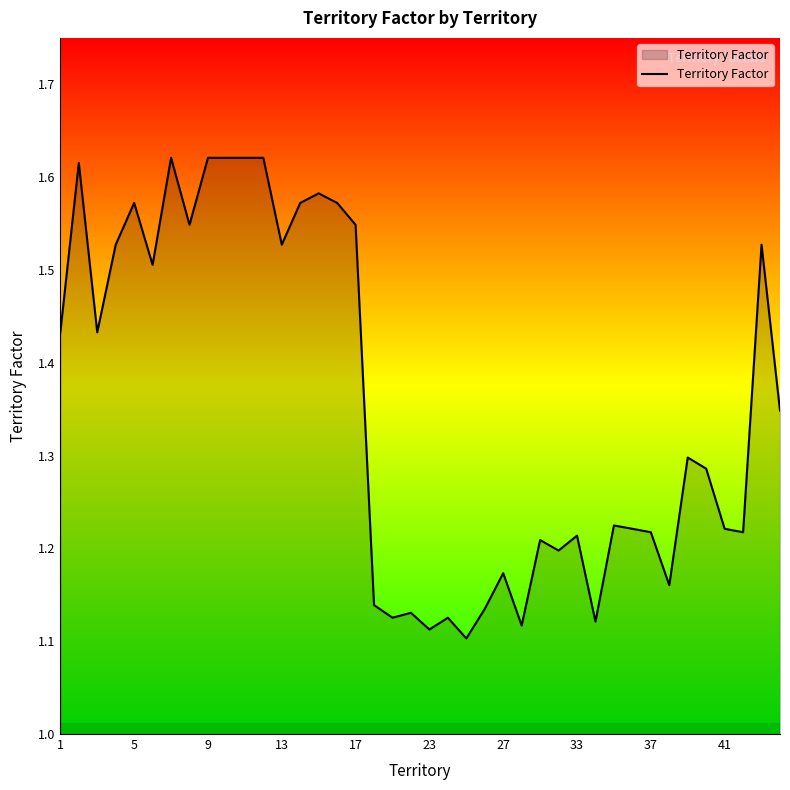

What is the difference between the maximum and minimum values?

0.5